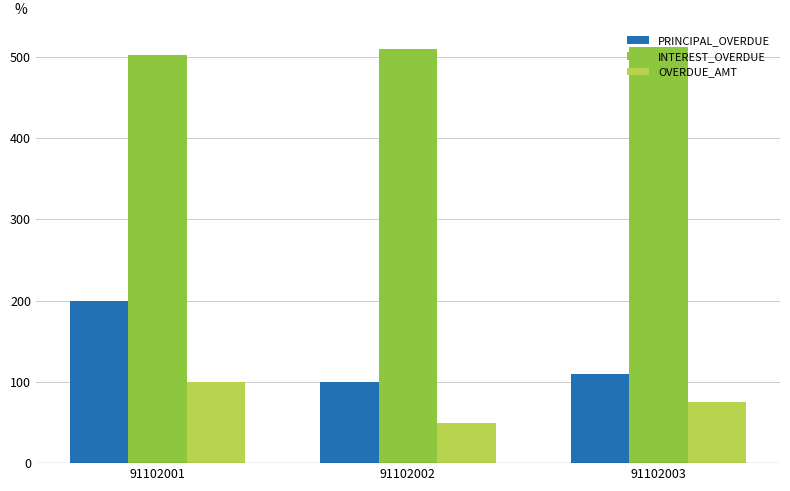

Which series has the widest spread of values?

PRINCIPAL_OVERDUE